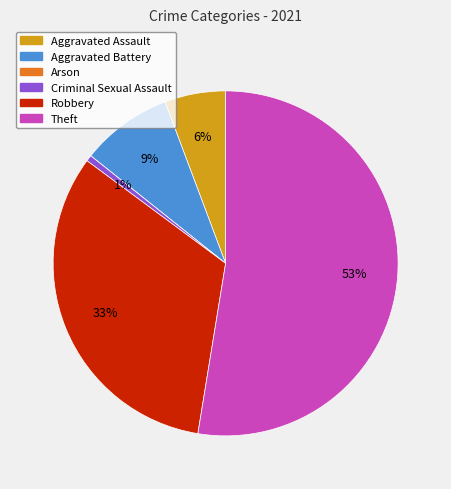

To the nearest percent, what percentage of the pie is Aggravated Battery?

9%